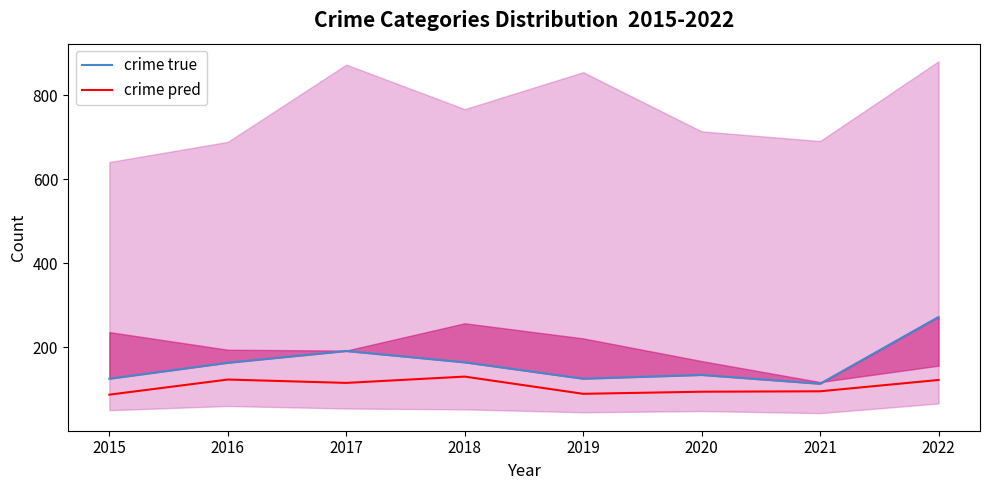

True or false: crime pred and crime true intersect in this chart.

False